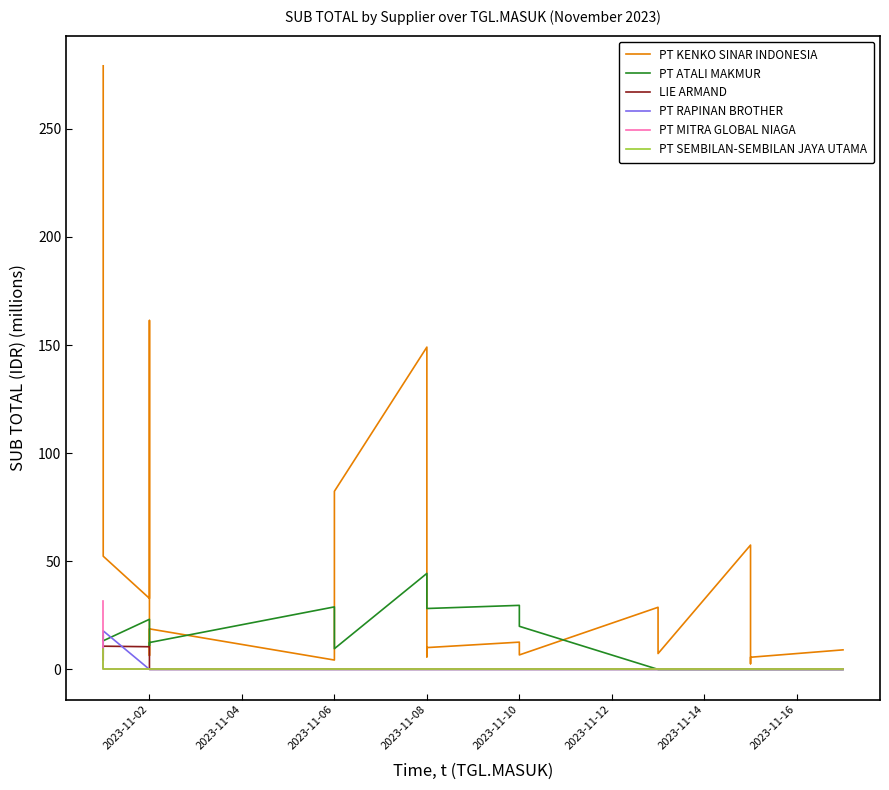

The value of PT SEMBILAN-SEMBILAN JAYA UTAMA at 2023-11-08 is -5.5. True or false?

False